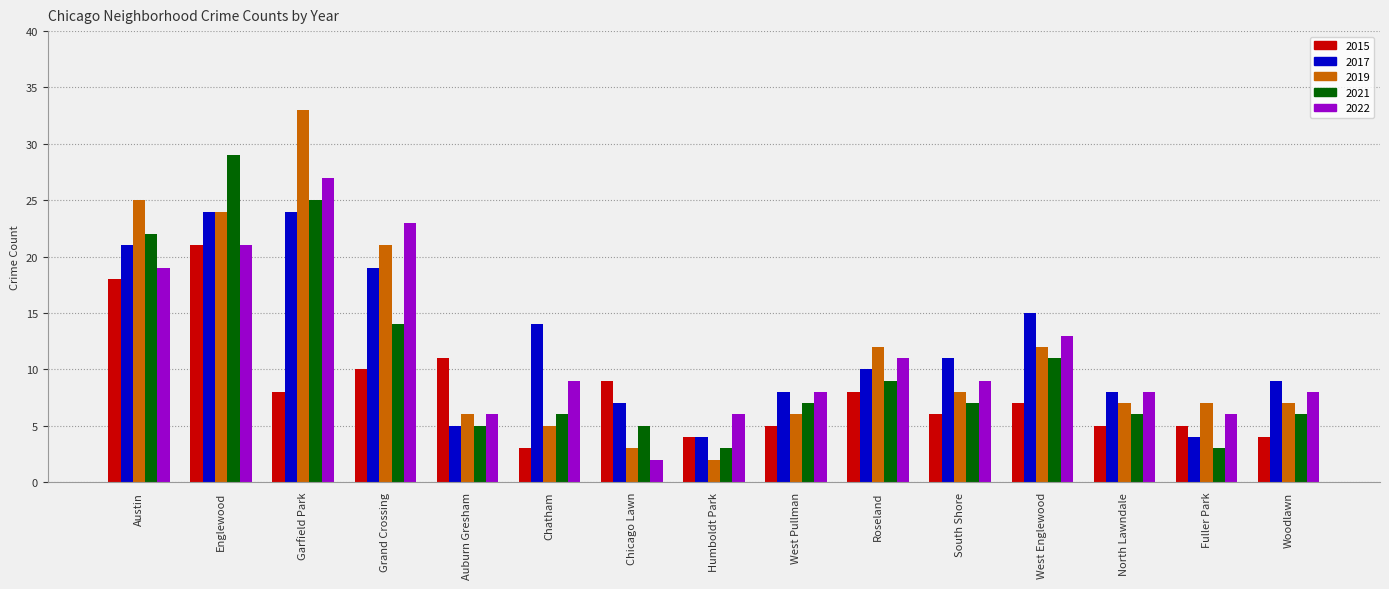

At which category is the sum across all series the highest?

Englewood